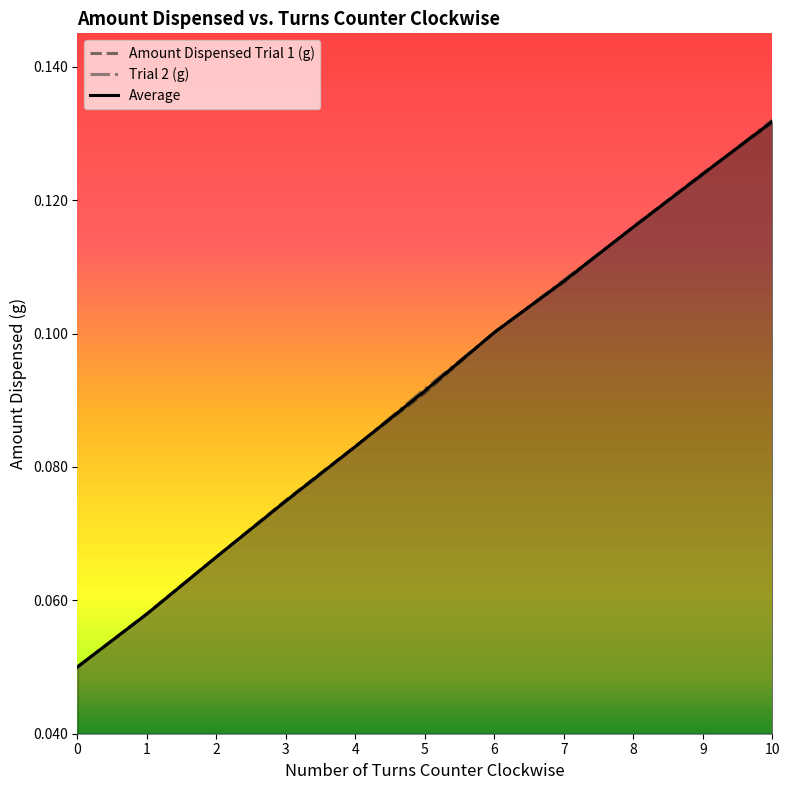

Reading left to right, list all the values displayed in this chart.

Amount Dispensed Trial 1 (g): 0.1	0.1	0.1	0.1	0.1	0.1	0.1	0.1	0.1	0.1	0.1
Trial 2 (g): 0.1	0.1	0.1	0.1	0.1	0.1	0.1	0.1	0.1	0.1	0.1
Average: 0.1	0.1	0.1	0.1	0.1	0.1	0.1	0.1	0.1	0.1	0.1